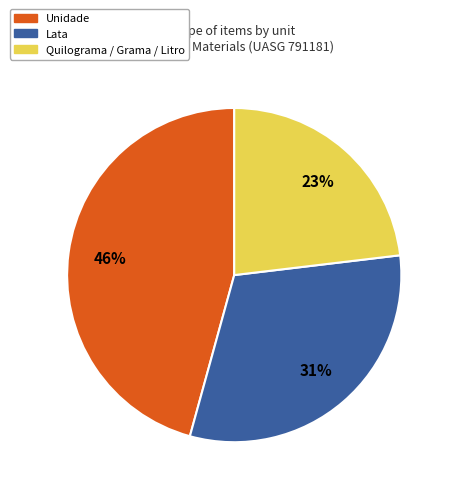

Is there any slice that represents more than half of the pie?

No